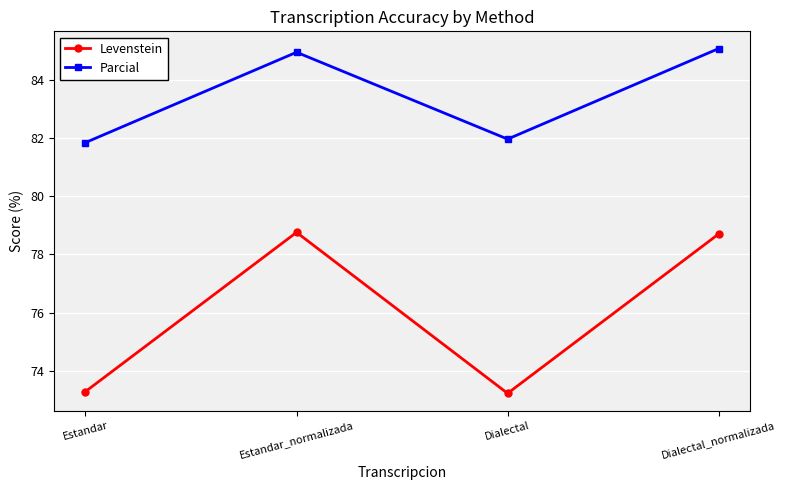

Reading left to right, list all the values displayed in this chart.

Levenstein: Estandar=73.3	Estandar_normalizada=78.8	Dialectal=73.2	Dialectal_normalizada=78.7
Parcial: Estandar=81.8	Estandar_normalizada=84.9	Dialectal=82.0	Dialectal_normalizada=85.1